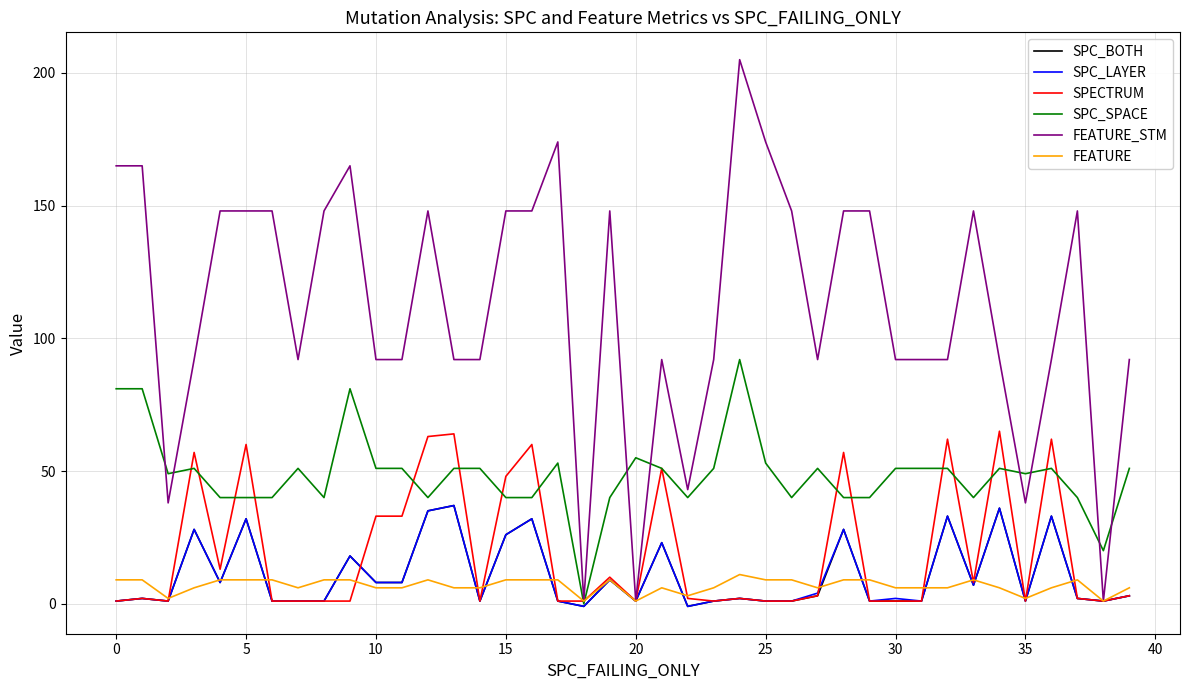

Which series has the largest total across all categories?

FEATURE_STM